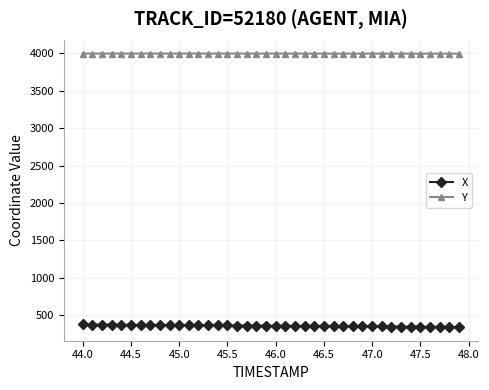

What is the maximum value shown in the chart?

3997.1